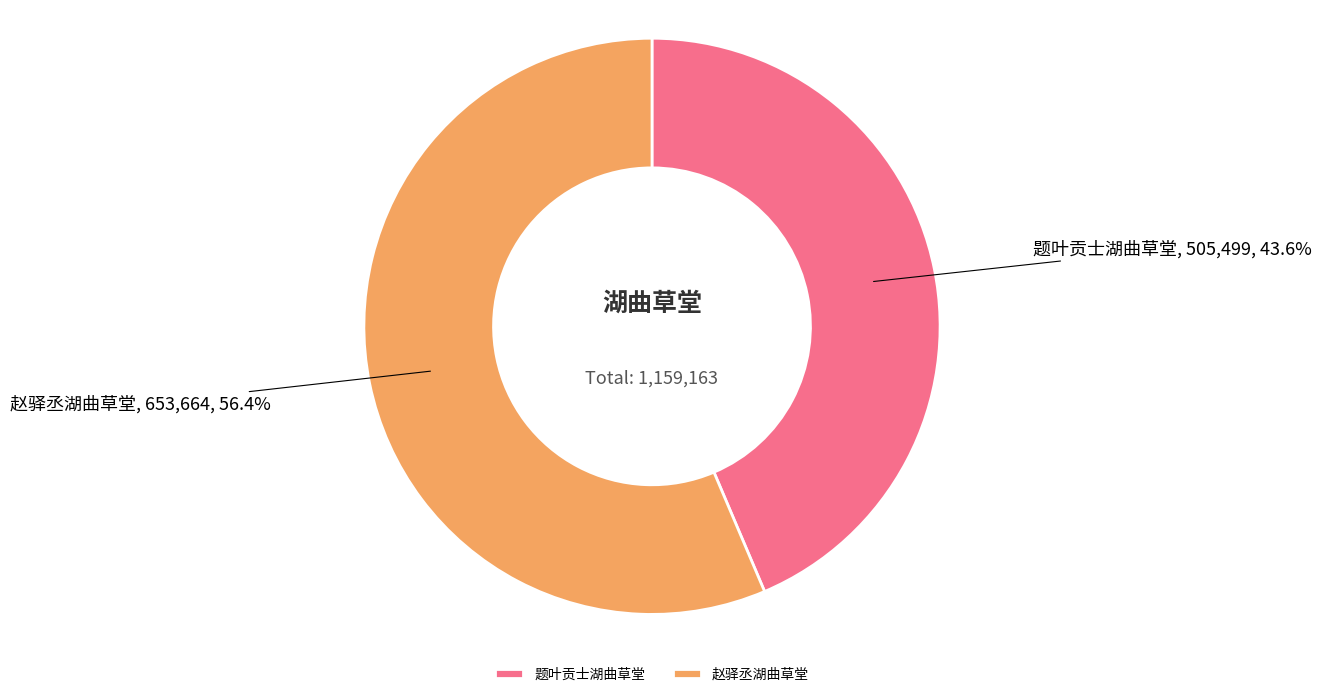

How much of the chart is everything except 题叶贡士湖曲草堂?

56.4%